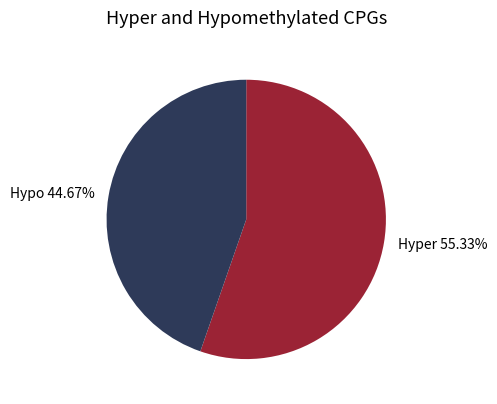

What is the ratio of the value at Hypo 44.67% to the value at Hyper 55.33%?

0.8